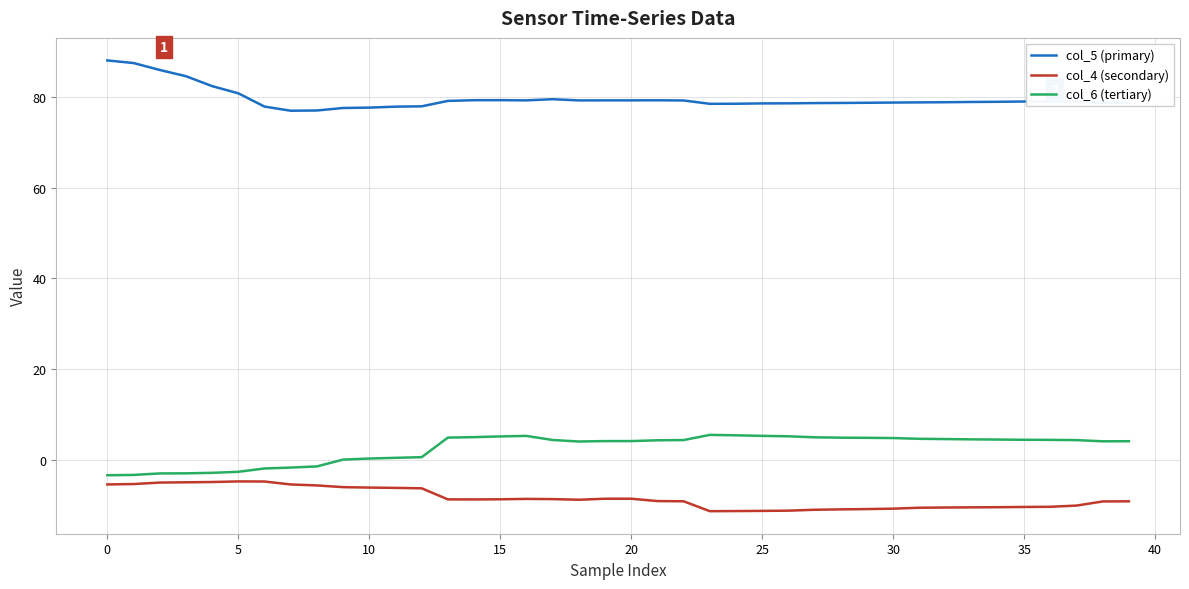

What is the maximum value shown in the chart?

87.9